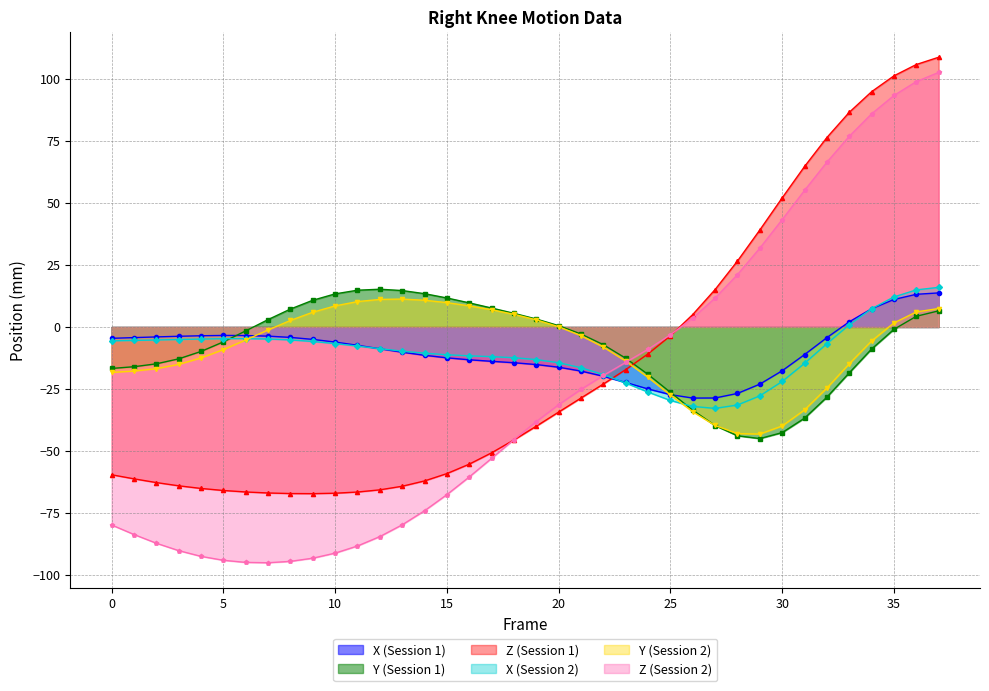

List the series in order of their peak value, lowest first.

Y2, X, Y, X2, Z2, Z